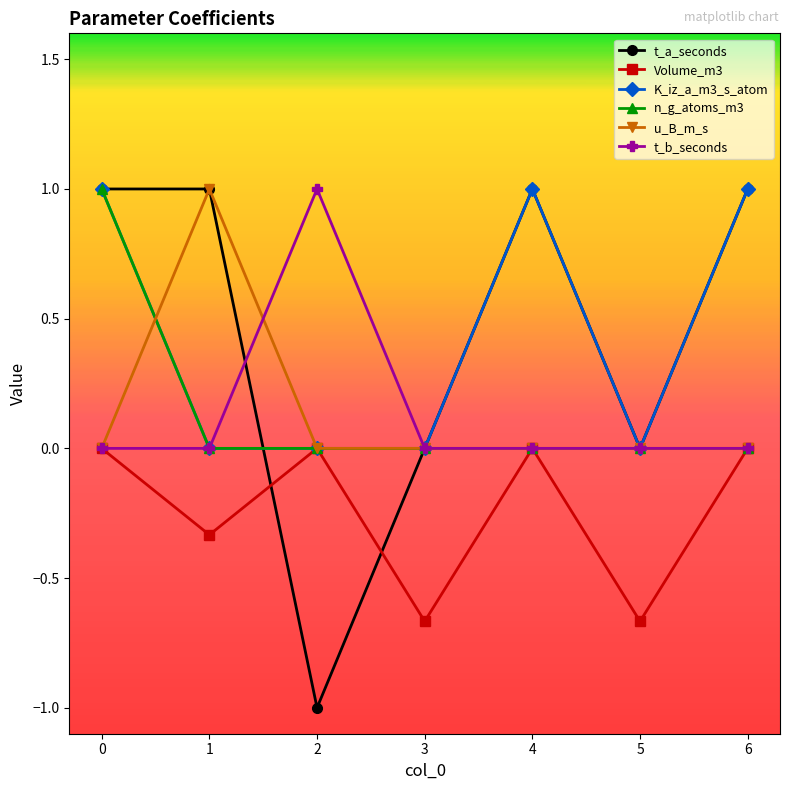

Is this an area chart (filled region under the line)?

No